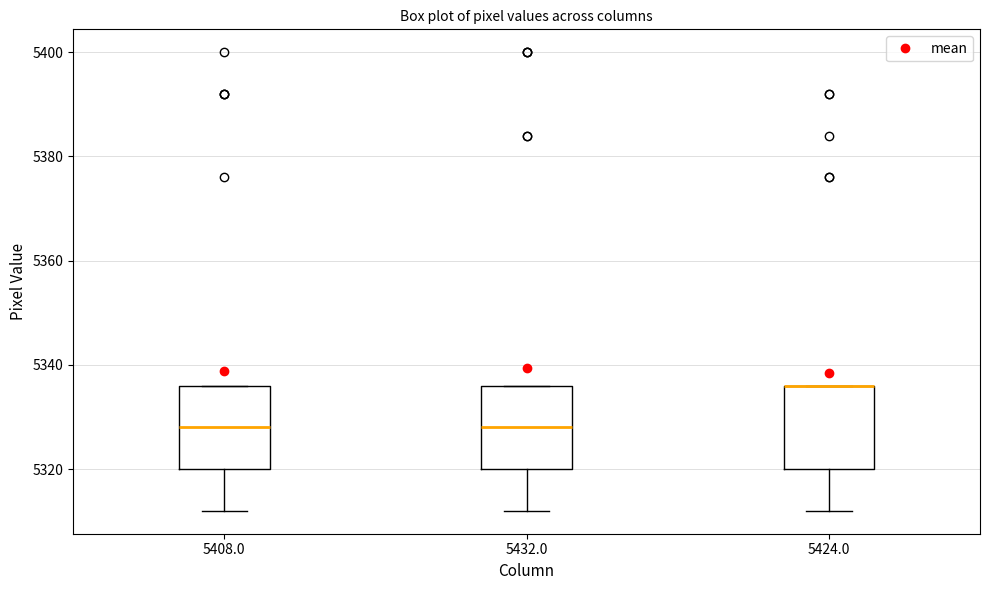

Where is the upper edge of the box at x = 5432.0 on the y-axis? The values are not printed on the chart, so give them approximately, as read against the axis.

5336